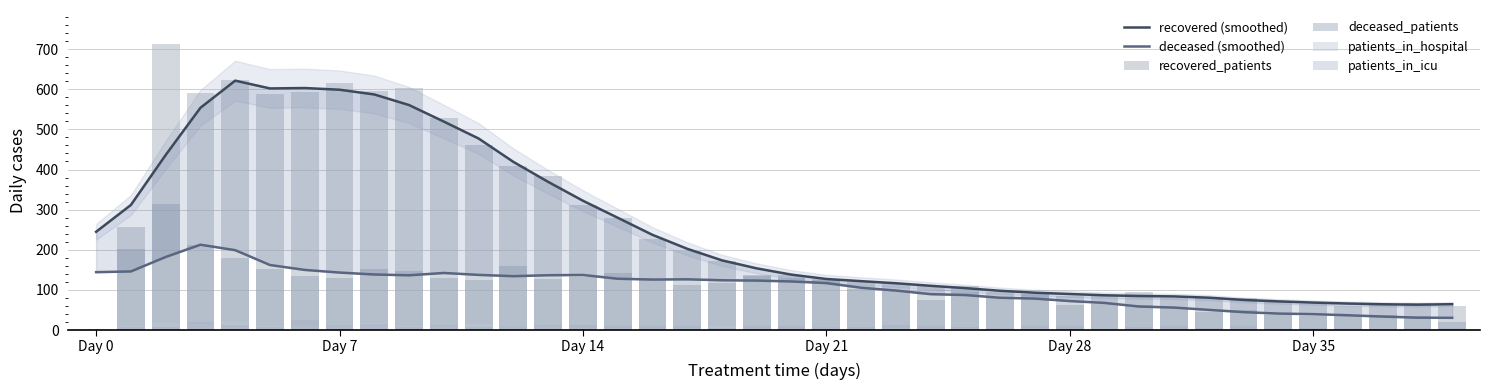

Are the bars horizontal?

No